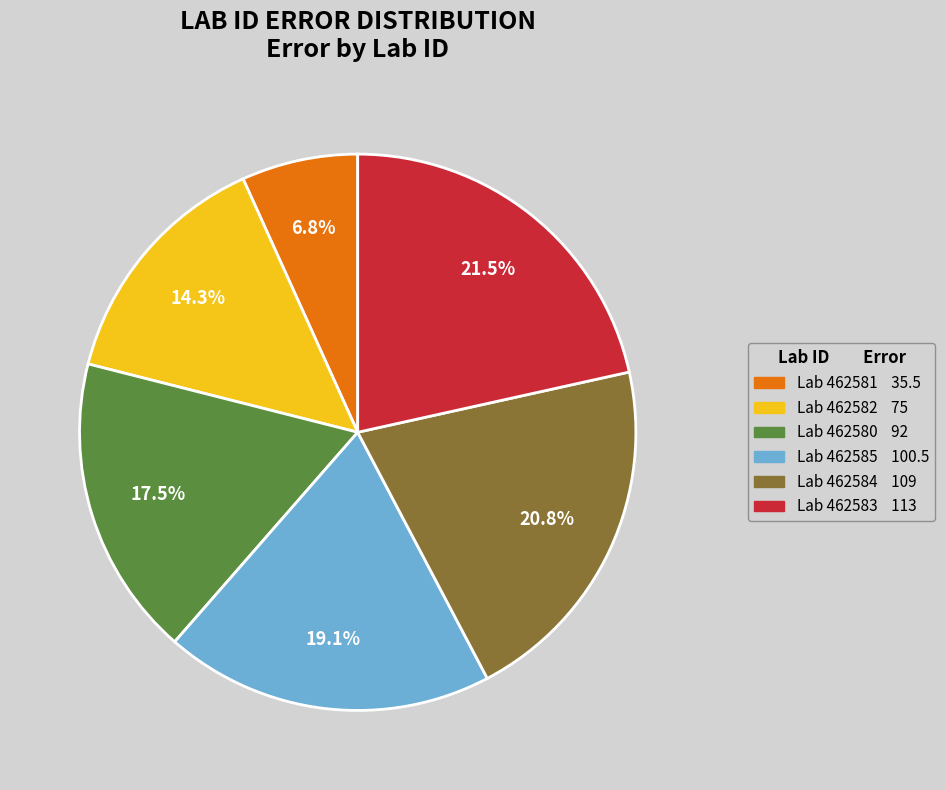

Is there any slice that represents more than half of the pie?

No